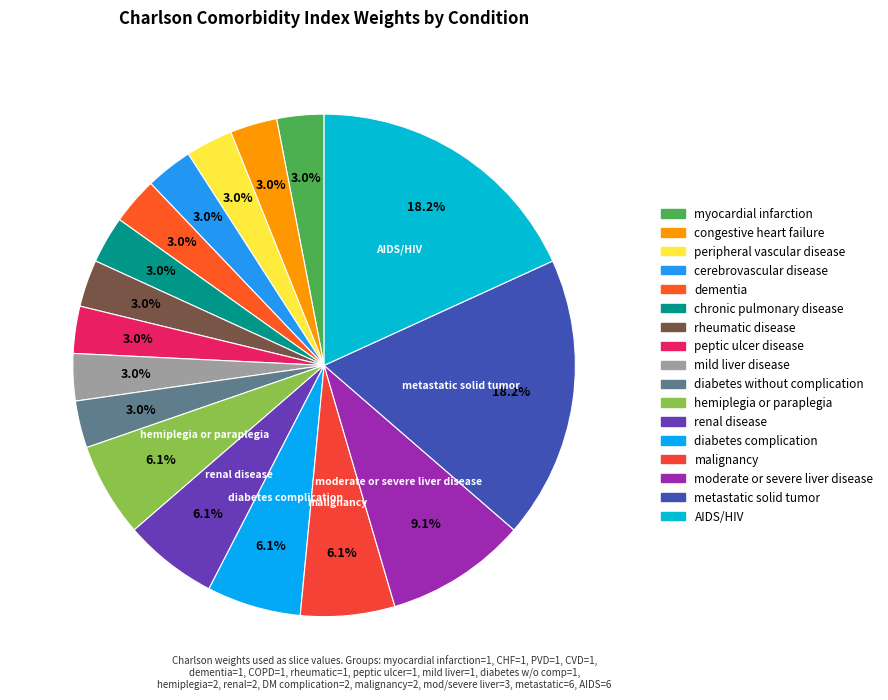

What portion of the pie excludes peripheral vascular disease?

97.0%